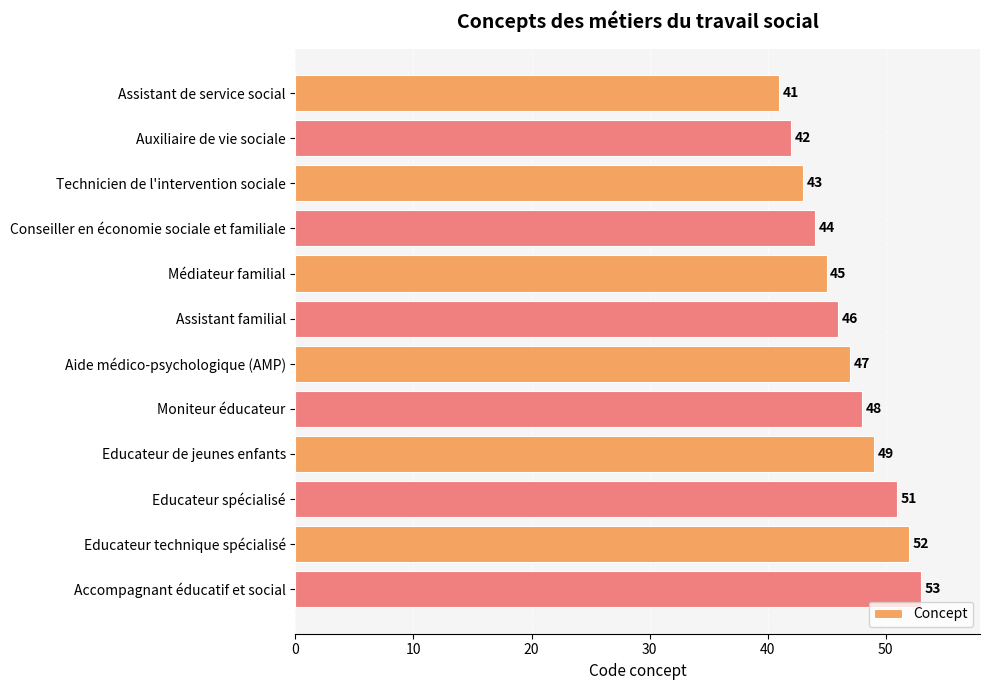

The chart shows a value of 41 at Assistant de service social. True or false?

True